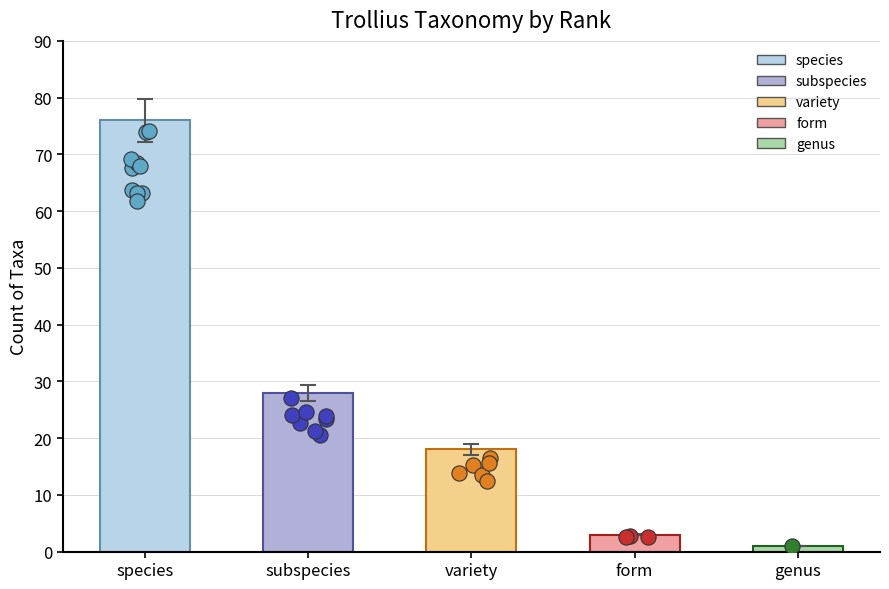

Which series contains the highest Y value?

species